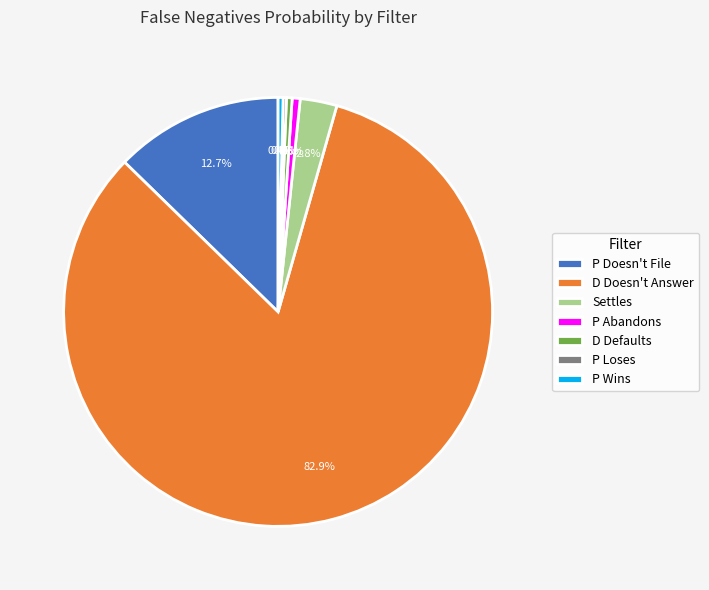

To the nearest percent, what is the average slice percentage?

14%